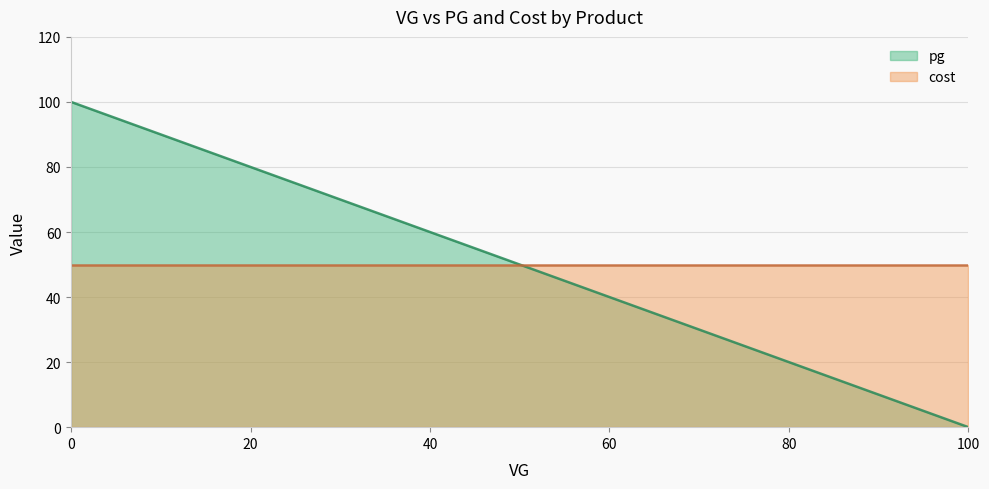

Which category has the highest value in the cost series?

70